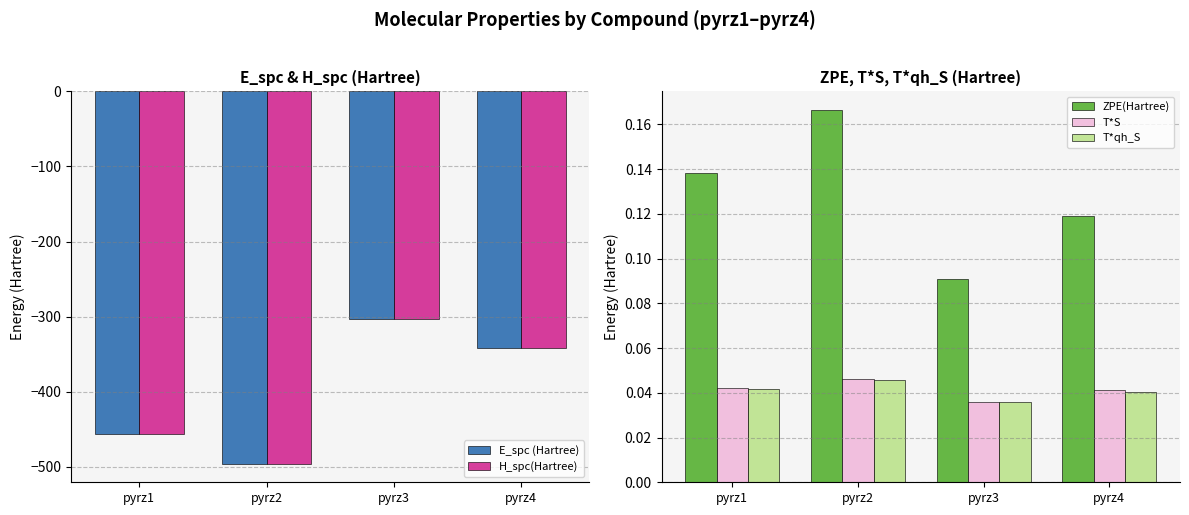

Which series has the largest range (max minus min)?

E_spc (Hartree)